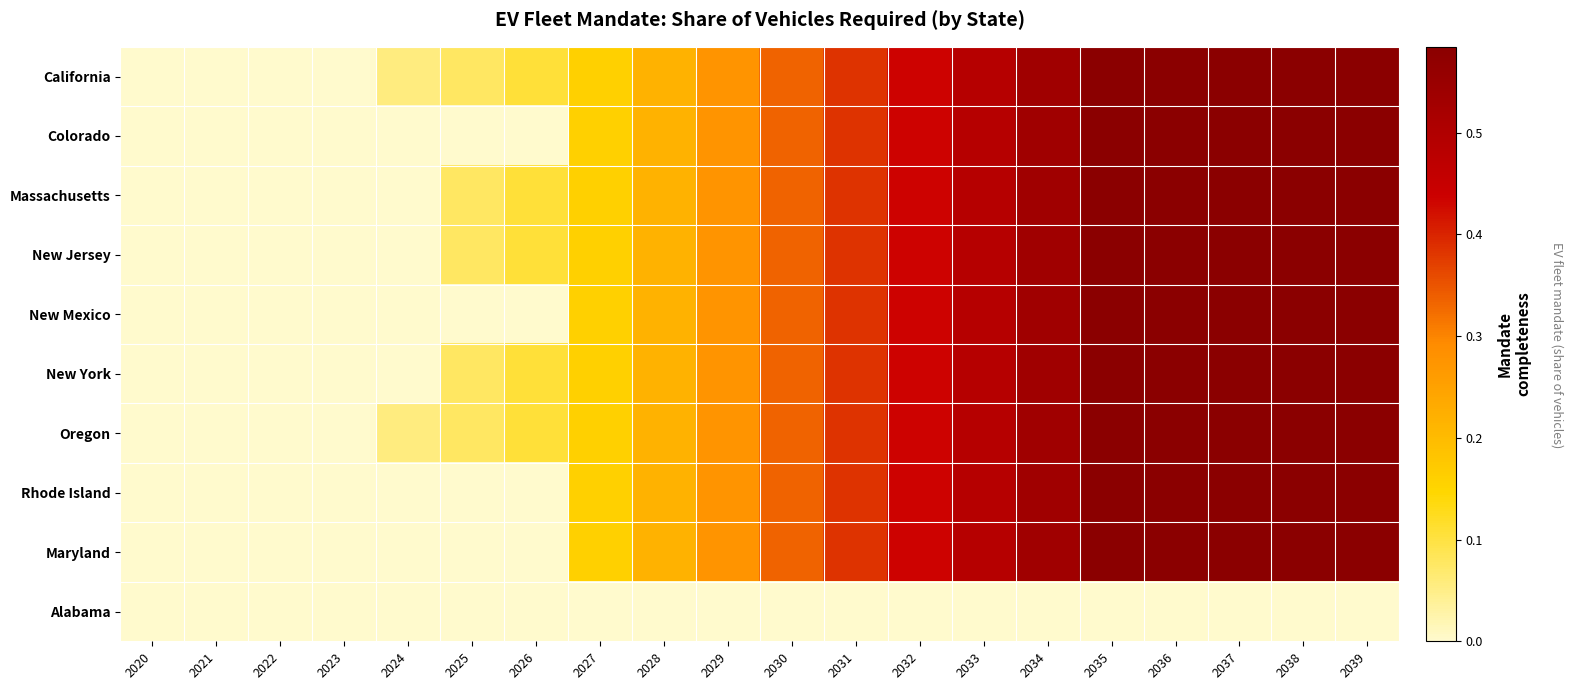

Which has a higher value, 2020 or 2034?

2034